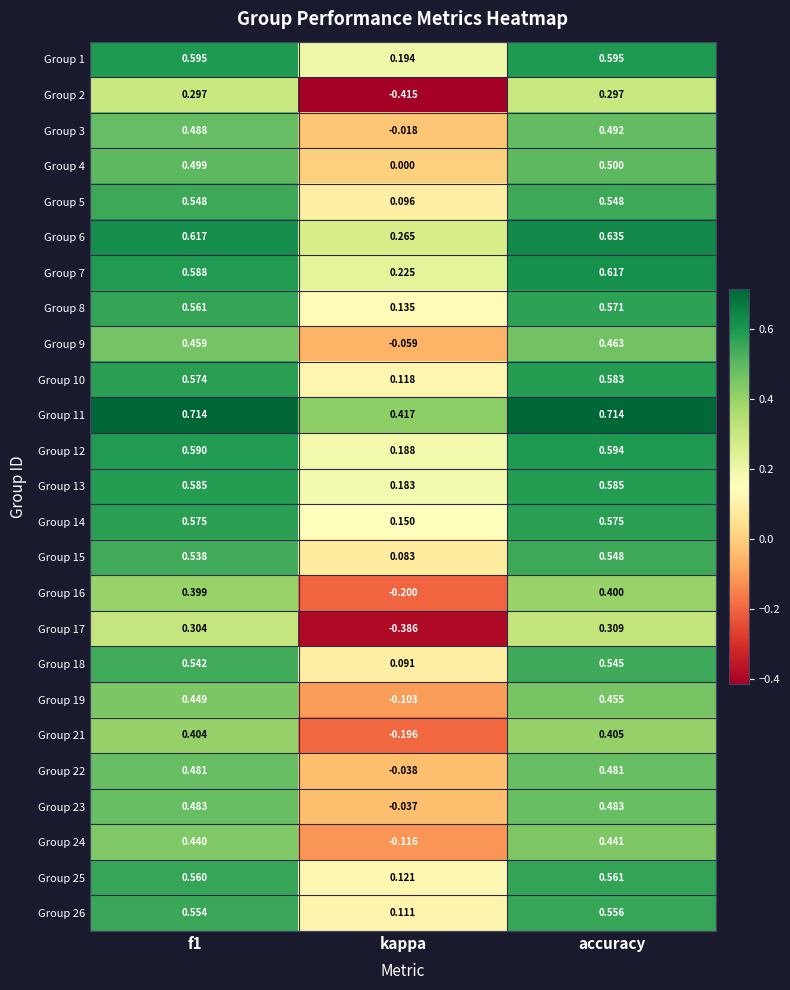

Where is Group 8 nearest to the value 0?

kappa